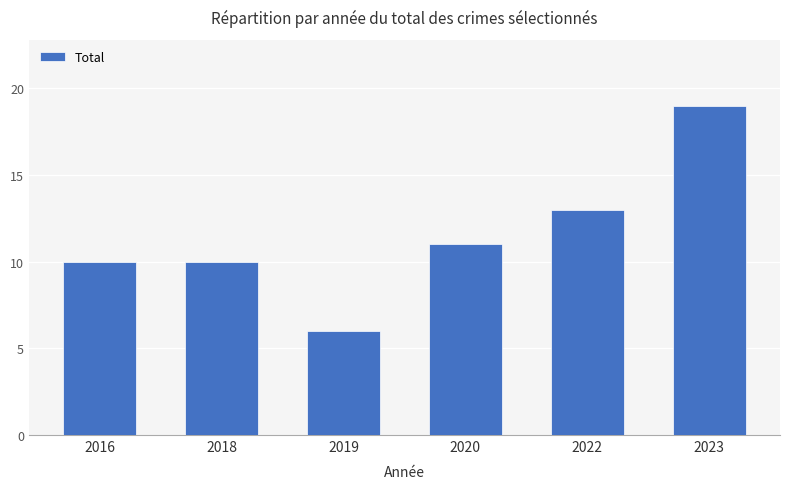

How many distinct data groups are displayed?

1